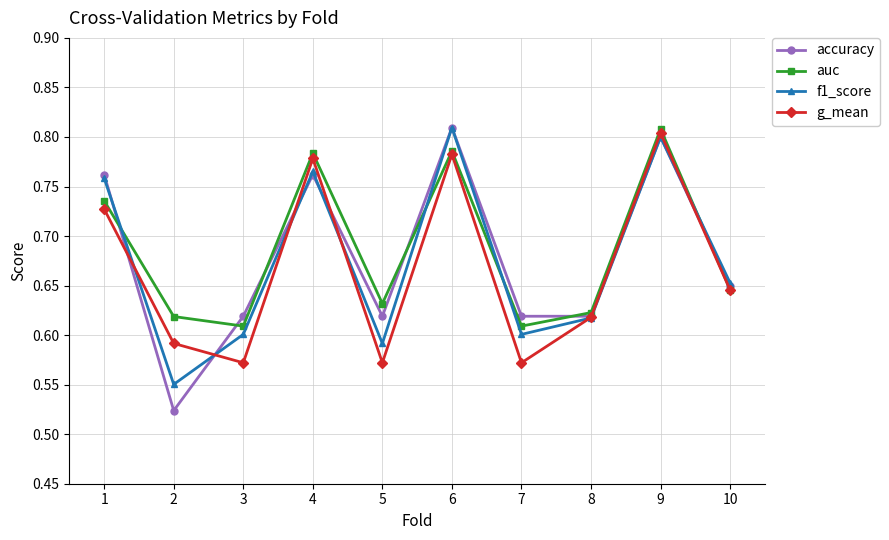

The auc series shows 0.6 at 3. True or false?

True